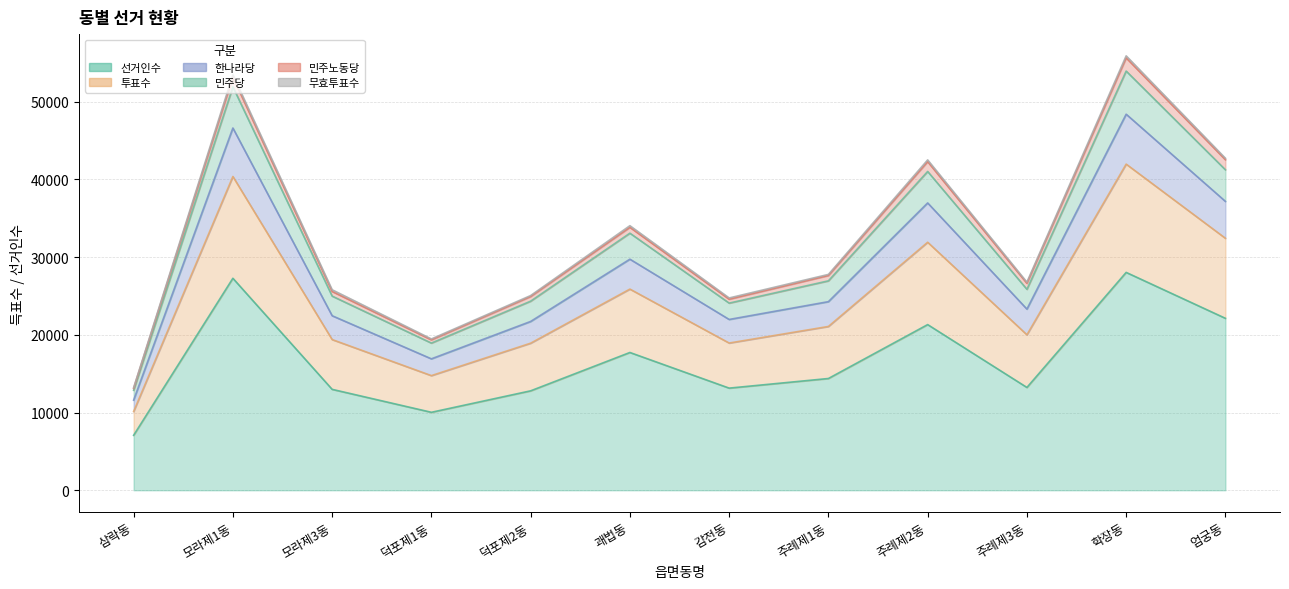

True or false: 투표수 and 선거인수 intersect in this chart.

False